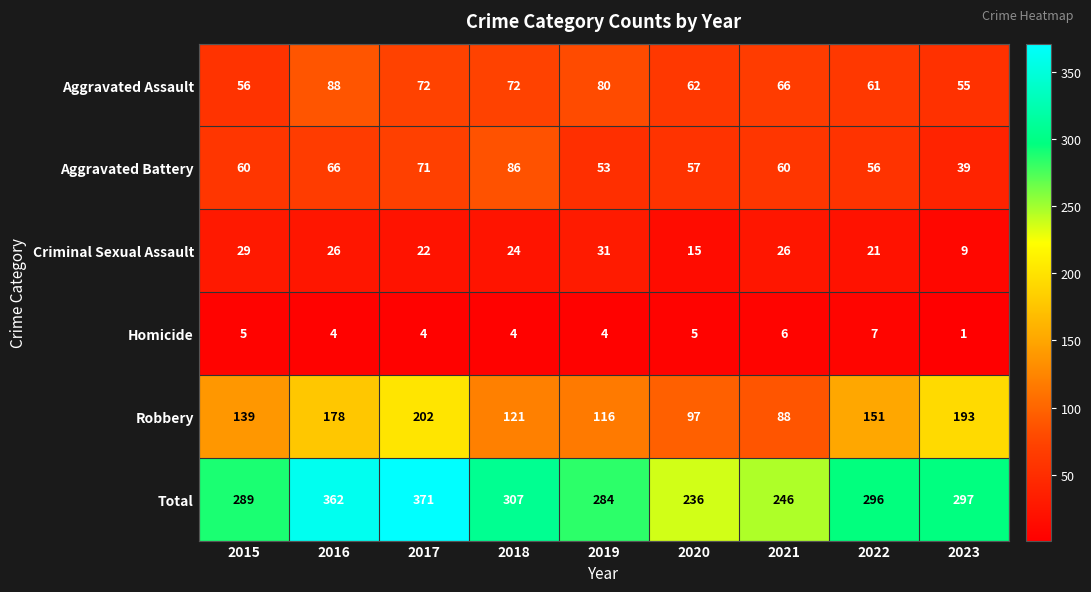

What is the difference between the highest and lowest values at 2023?

296